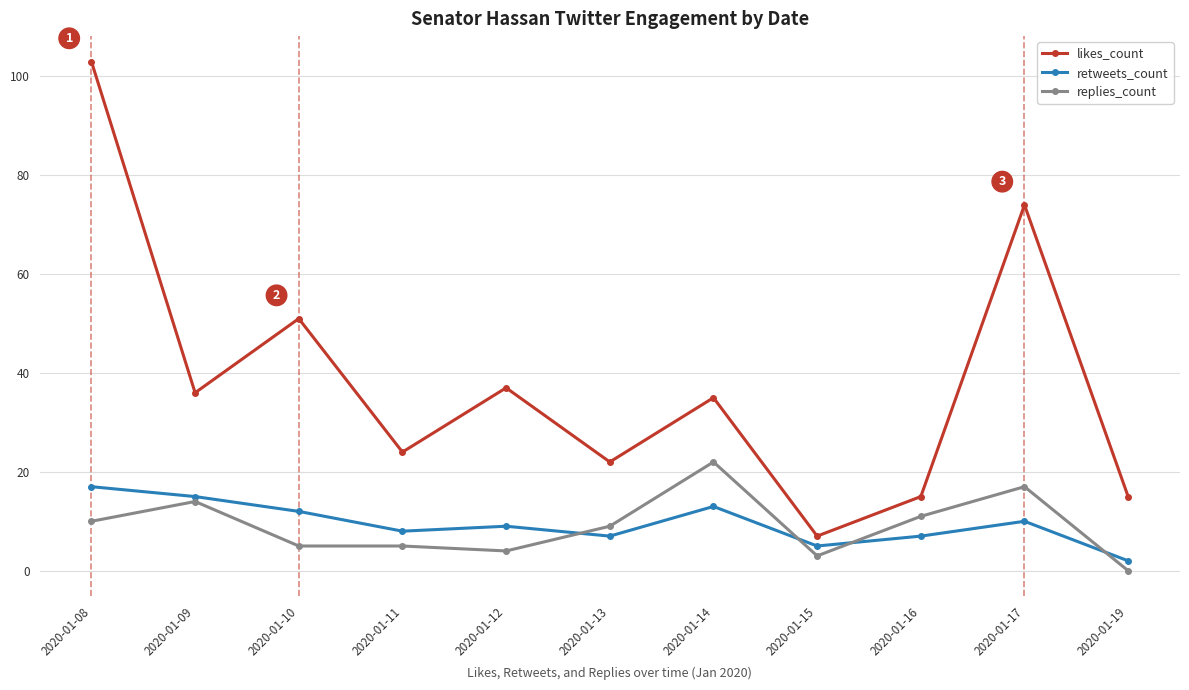

True or false: likes_count and replies_count intersect in this chart.

False